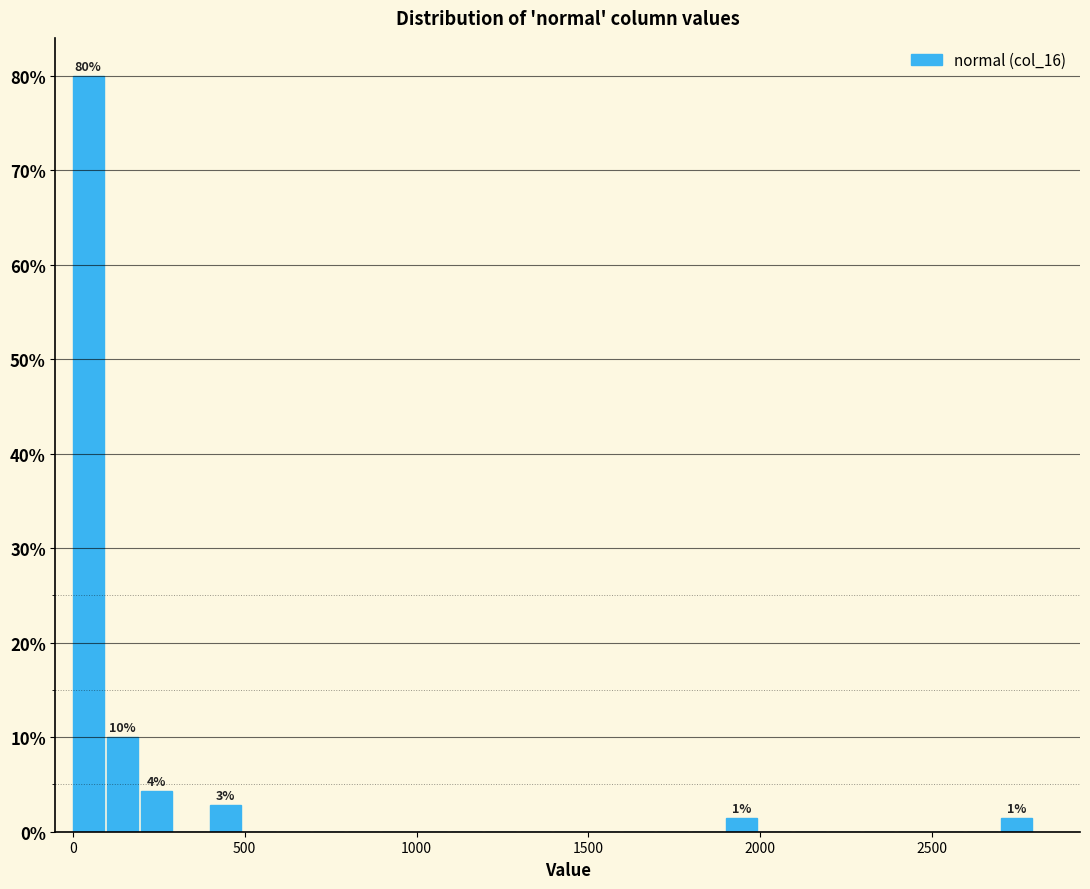

Read against the x-axis, roughly where is the centre of the tallest bar?

50